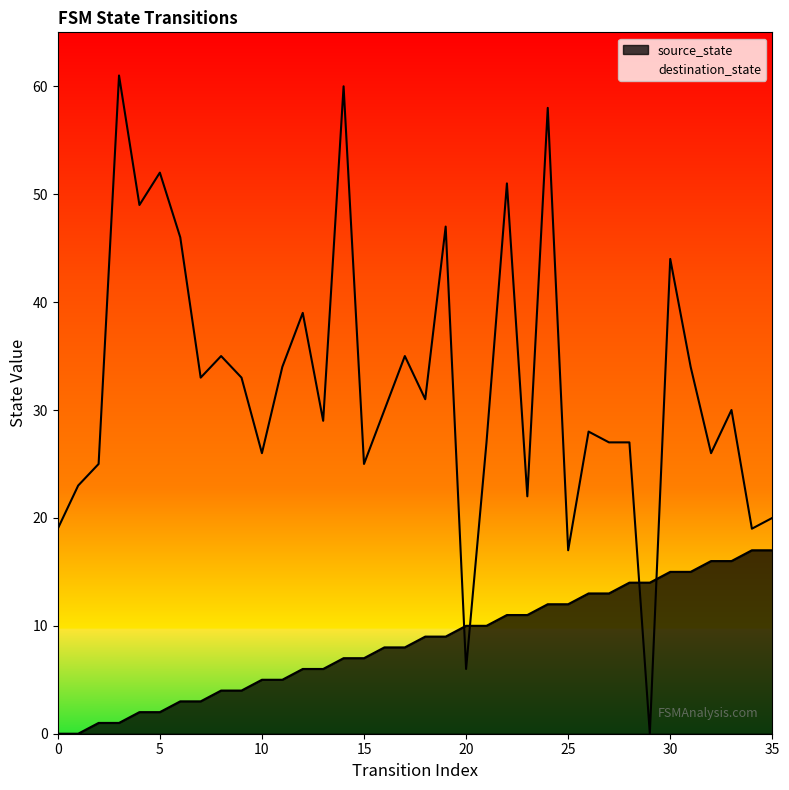

Rank the categories by source_state value from highest to lowest.

17, 17, 16, 16, 15, 15, 14, 14, 13, 13, 12, 12, 11, 11, 10, 10, 9, 9, 8, 8, 7, 7, 6, 6, 5, 5, 4, 4, 3, 3, 2, 2, 1, 1, 0, 0